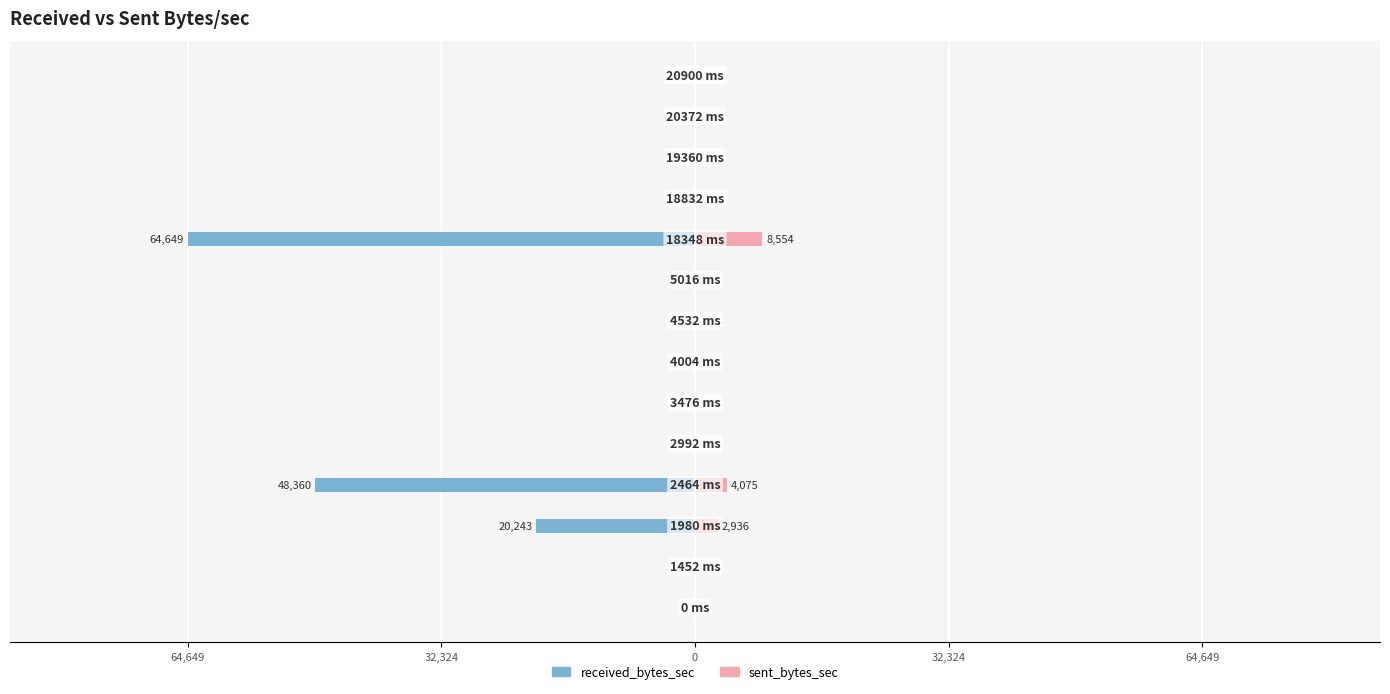

What are all the series names shown in the legend?

received_bytes_sec, sent_bytes_sec